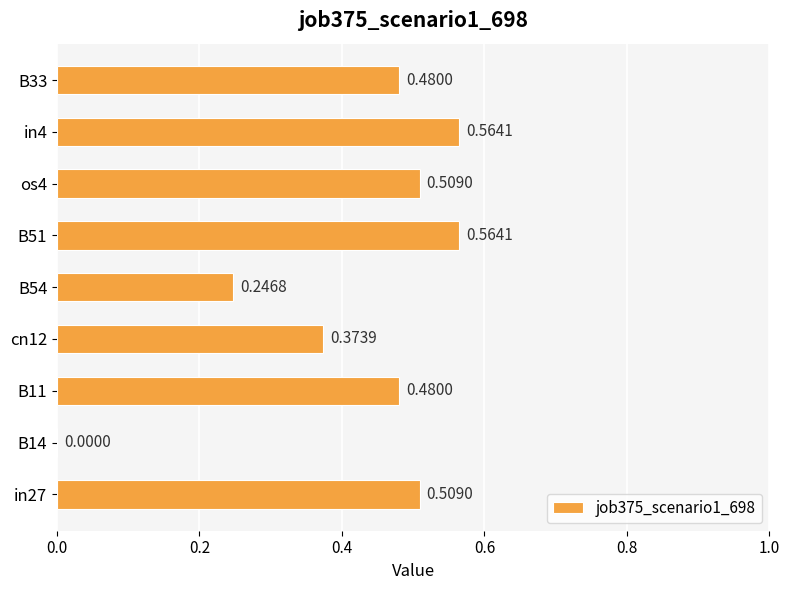

What is the sum of all values?

3.7